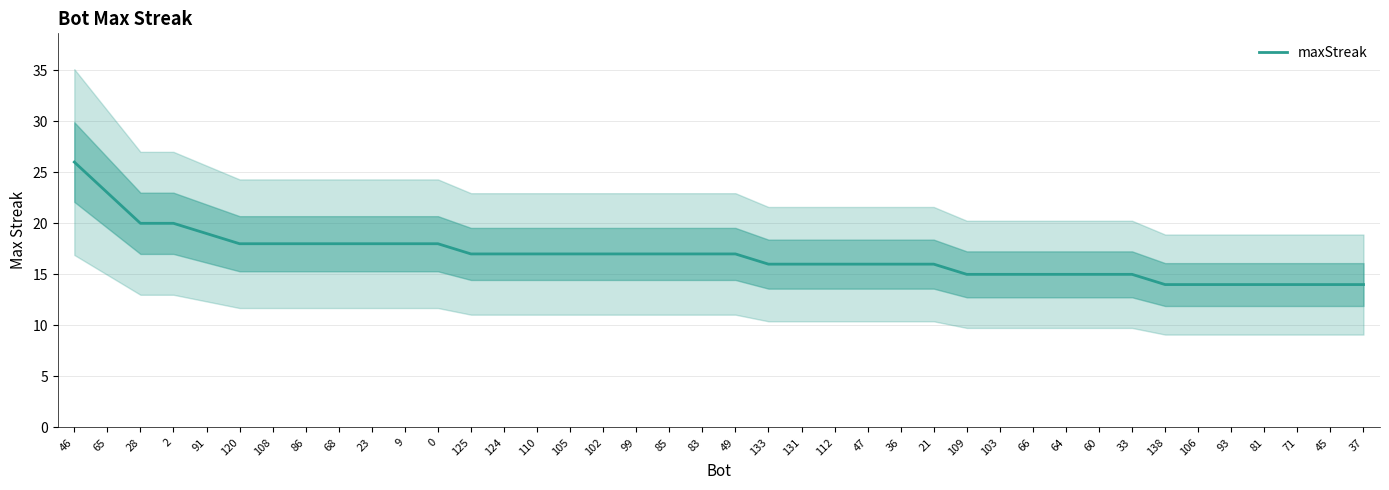

What is the value of the 19th point from the left?

17